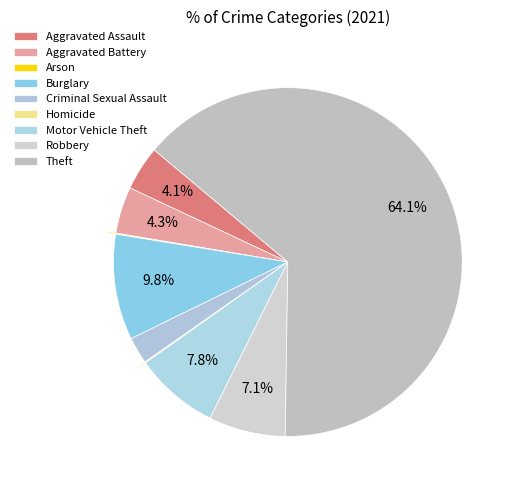

Is the sum of Aggravated Battery and Homicide greater than half?

No